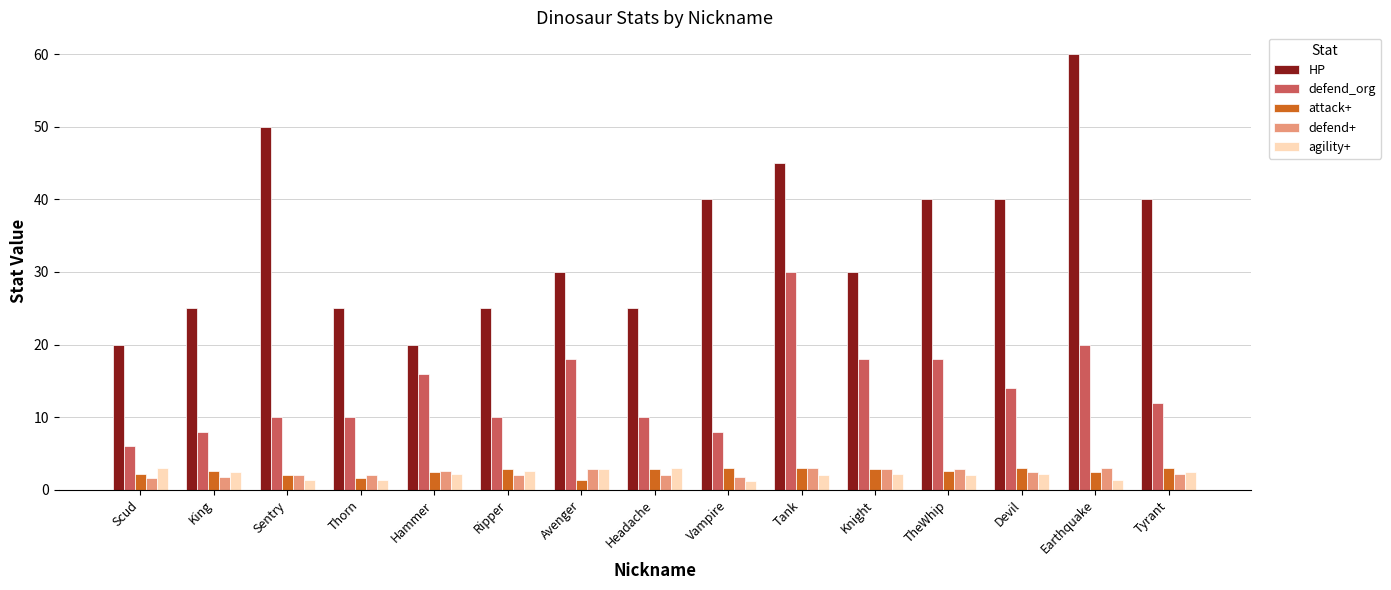

What is the difference between the highest and lowest values at Hammer?

17.8